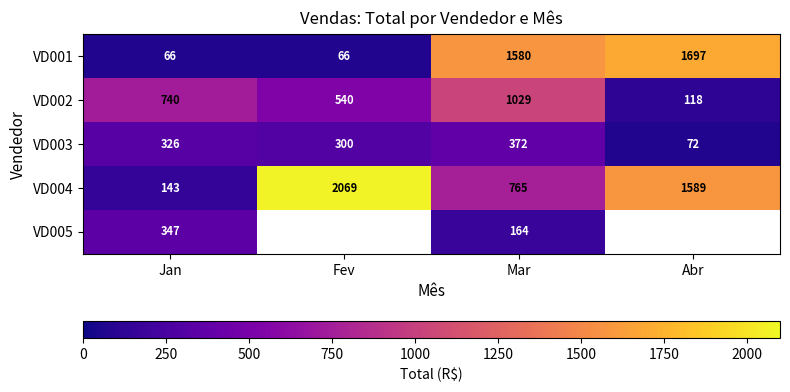

The VD002 series shows 195.4 at Abr. True or false?

False